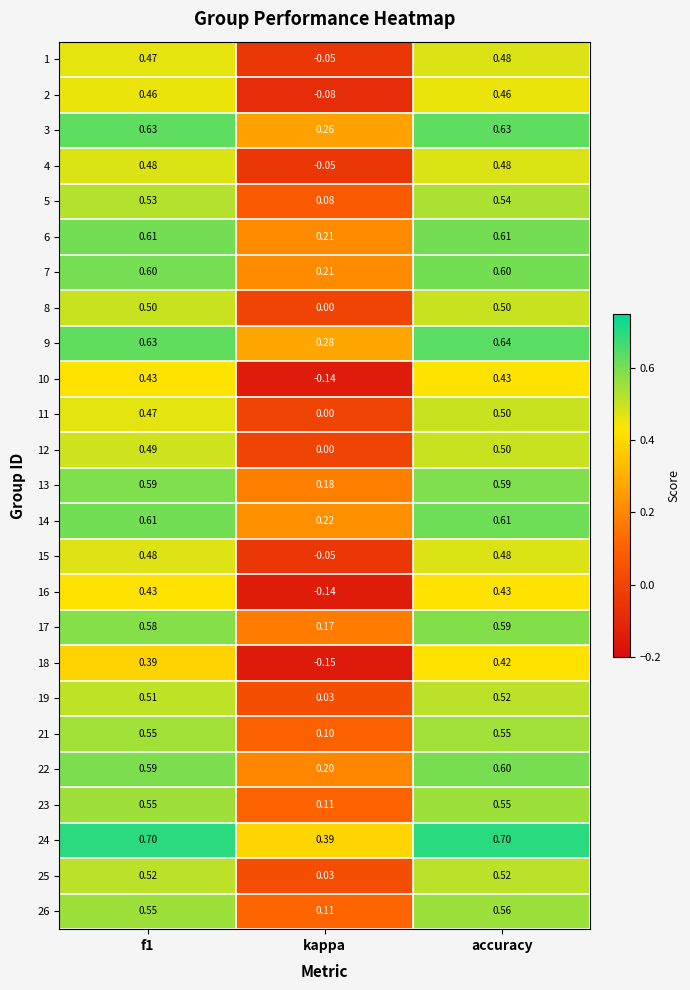

At which label is 23 closest to 0?

kappa